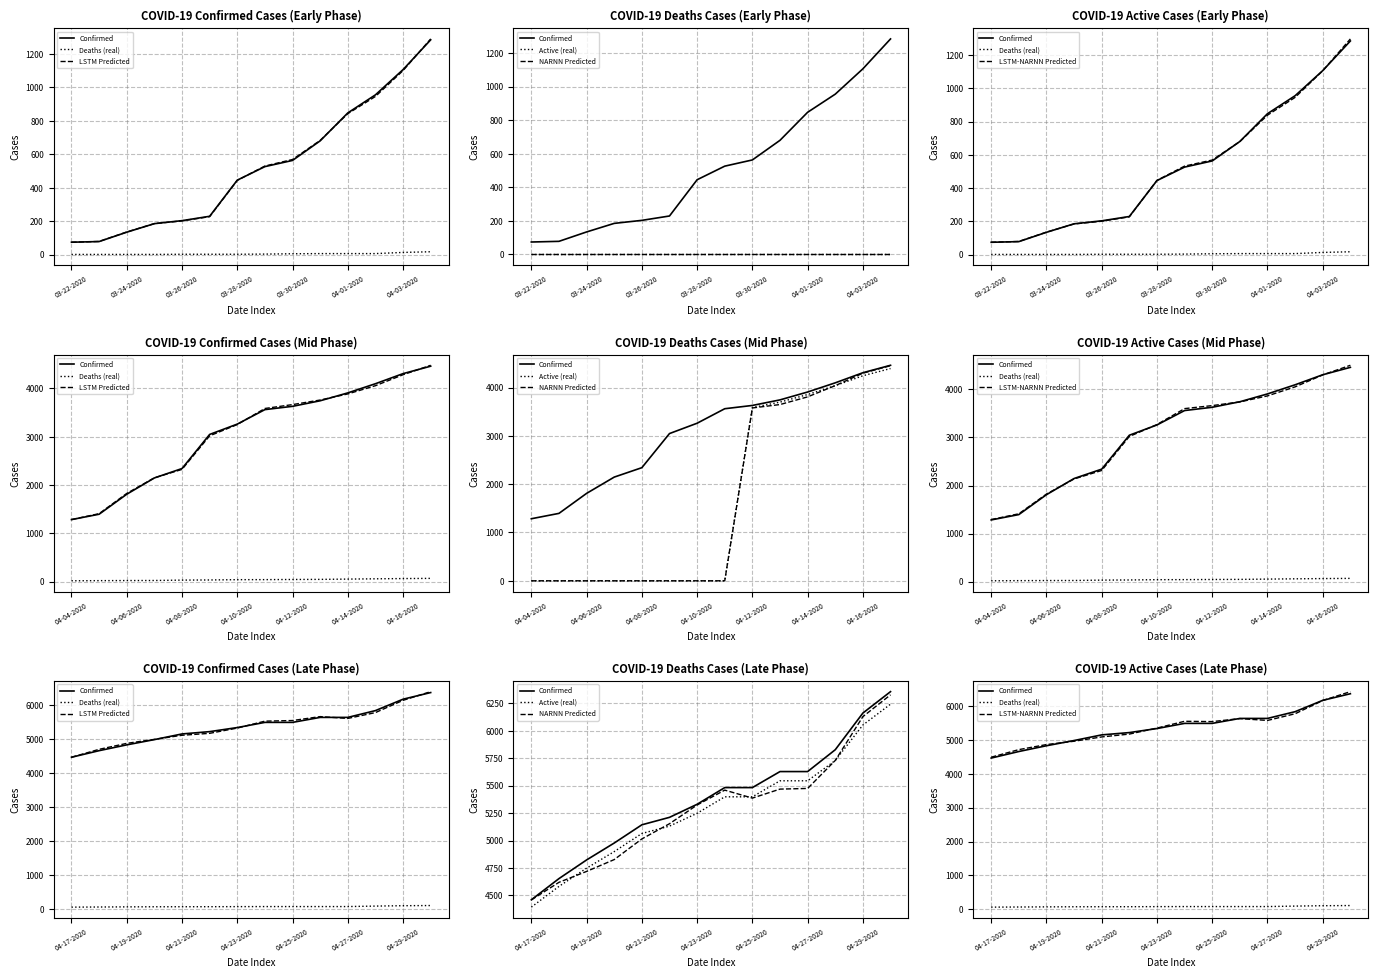

How many interior local valleys does the NARNN Predicted series have?

1